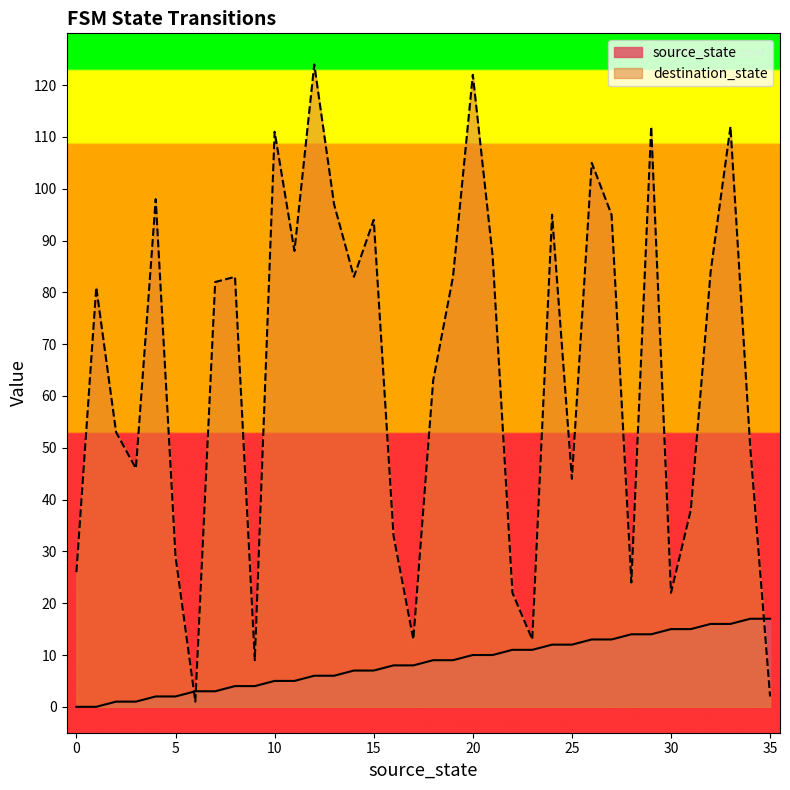

How many data points in source_state are above 9?

16